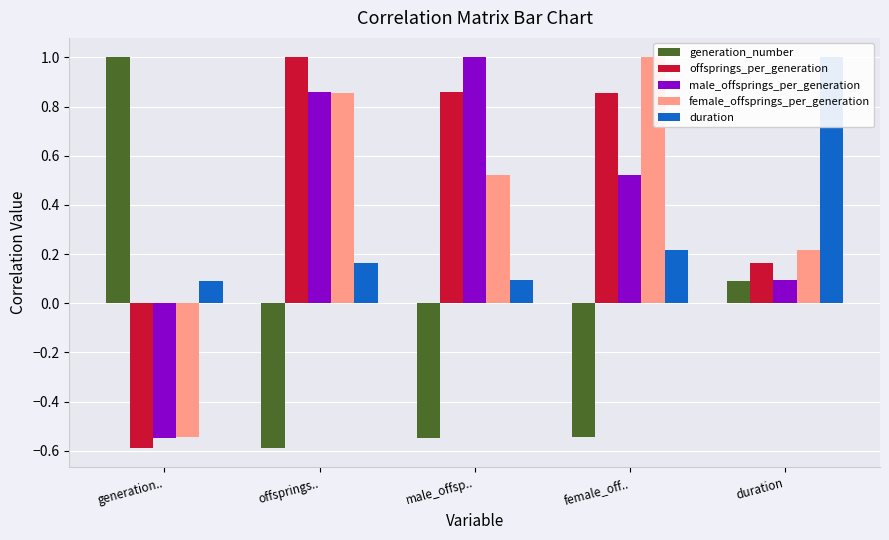

What is the difference between the highest and lowest values at offsprings..?

1.6